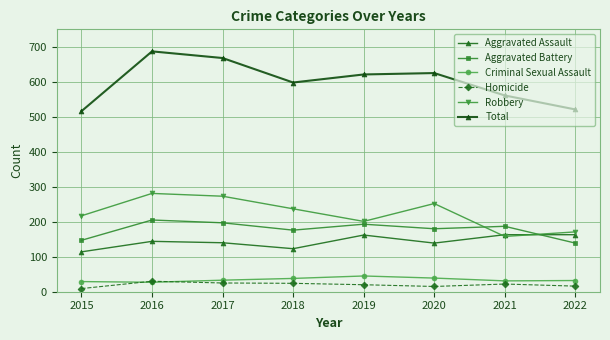

Reading left to right, list all the values displayed in this chart.

Aggravated Assault: 114	144	140	123	162	139	163	163
Aggravated Battery: 147	205	197	176	193	180	187	139
Criminal Sexual Assault: 29	27	33	38	45	39	31	32
Homicide: 9	30	25	24	20	15	22	16
Robbery: 217	281	273	237	201	252	158	171
Total: 516	687	668	598	621	625	561	521